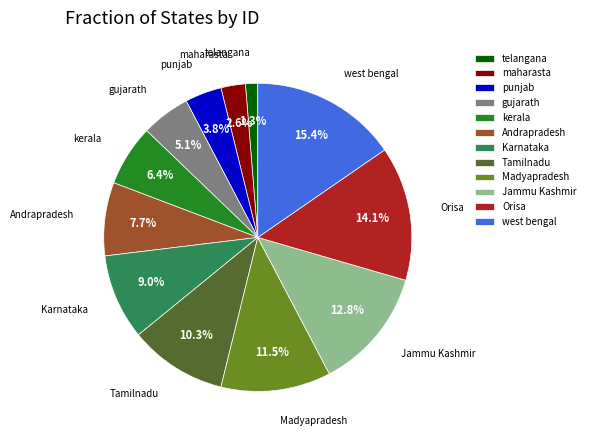

To the nearest percent, what is the difference between the largest and smallest slice percentages?

14%